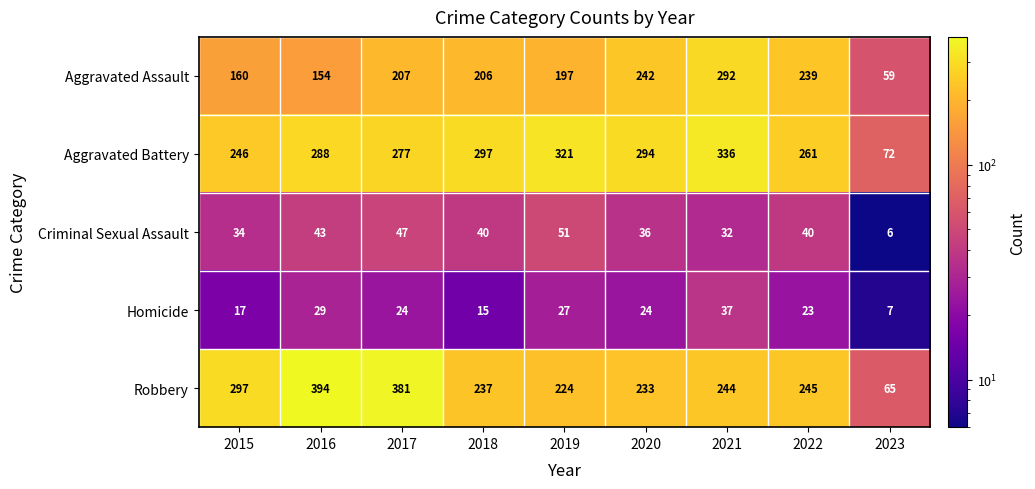

At how many categories does at least one series exceed 326?

3